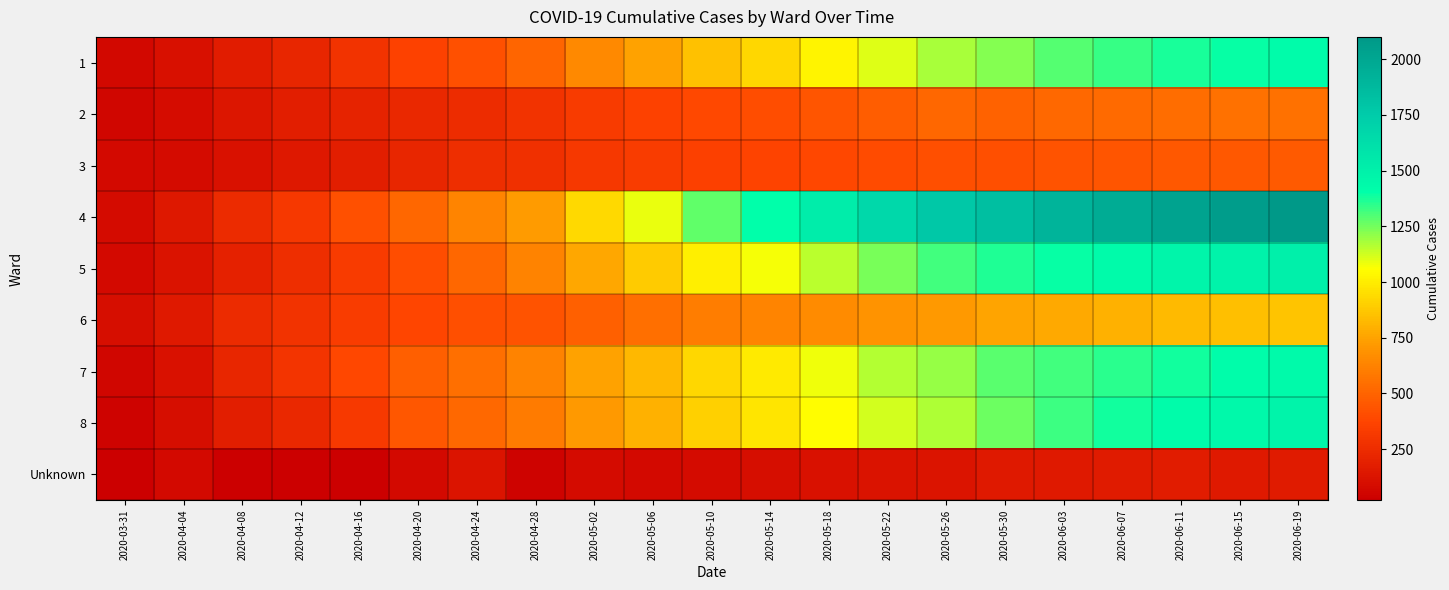

Between 2020-06-11 and 2020-05-10, which is larger?

2020-06-11